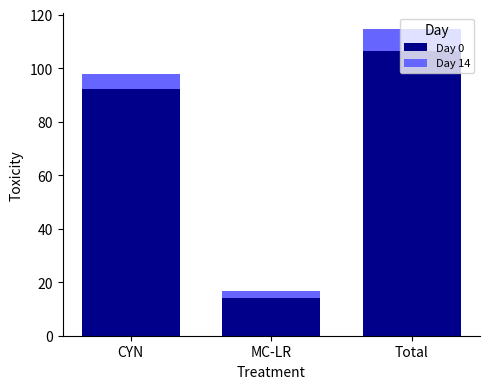

At which category is the sum across all series the highest?

Total